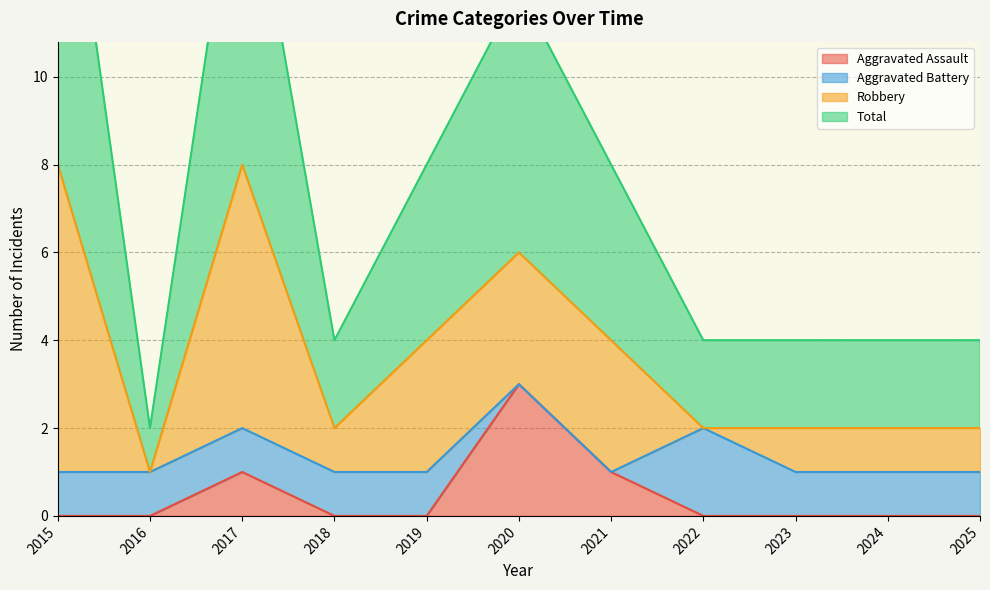

List the labels in order of Aggravated Assault value, smallest first.

2015, 2016, 2018, 2019, 2022, 2023, 2024, 2025, 2017, 2021, 2020